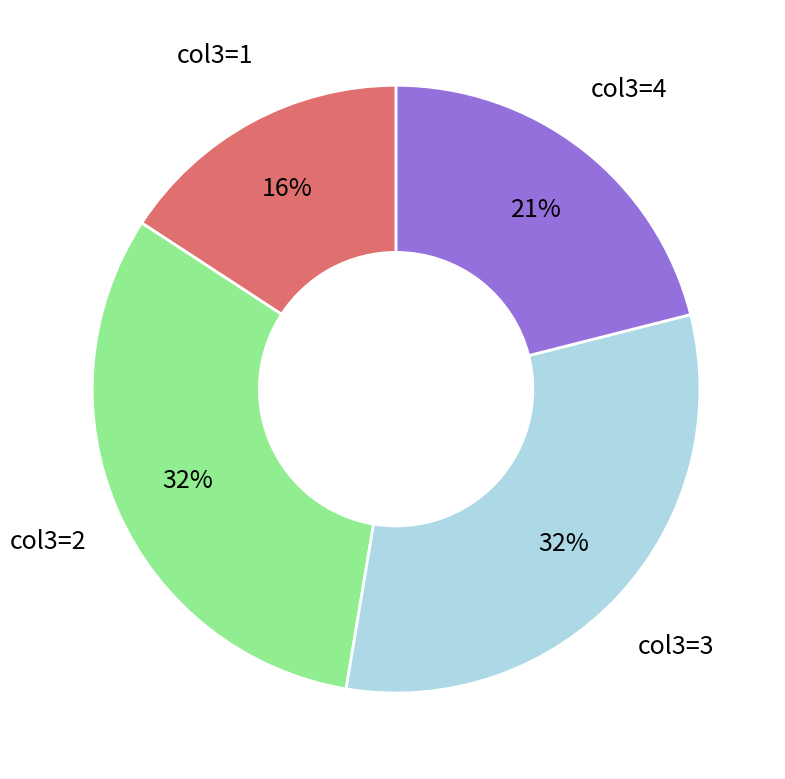

Is there a majority slice in this chart?

No